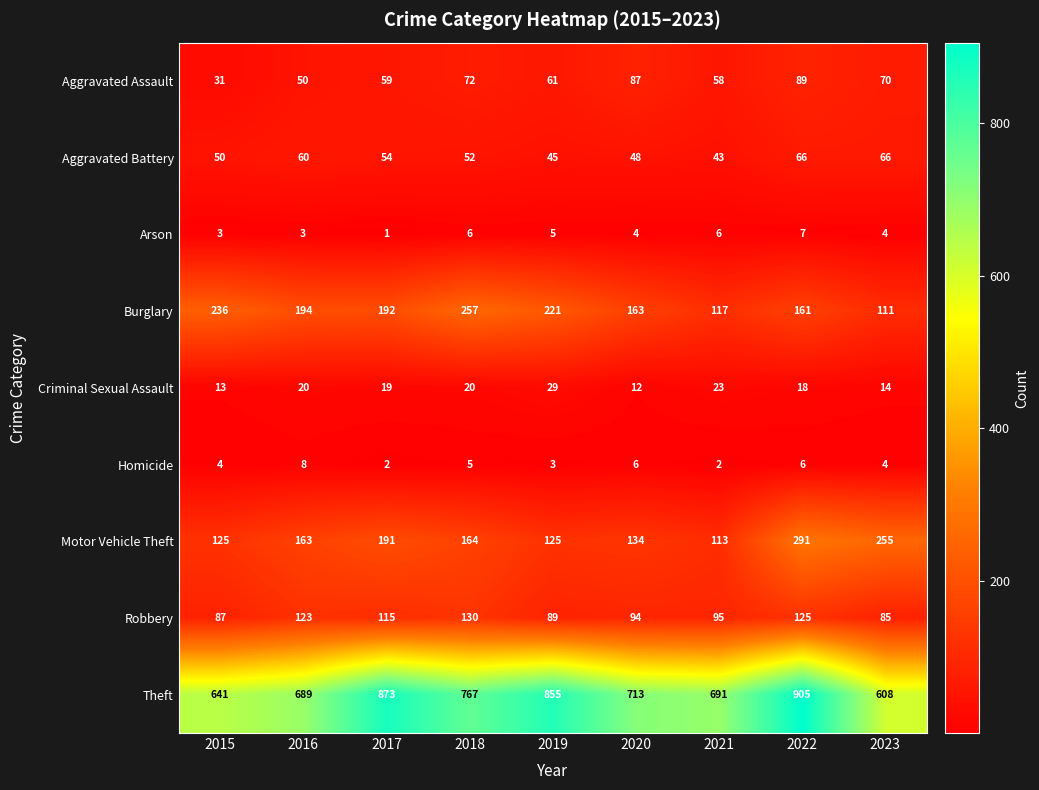

Rank the series by their maximum value, from lowest to highest.

Arson, Homicide, Criminal Sexual Assault, Aggravated Battery, Aggravated Assault, Robbery, Burglary, Motor Vehicle Theft, Theft